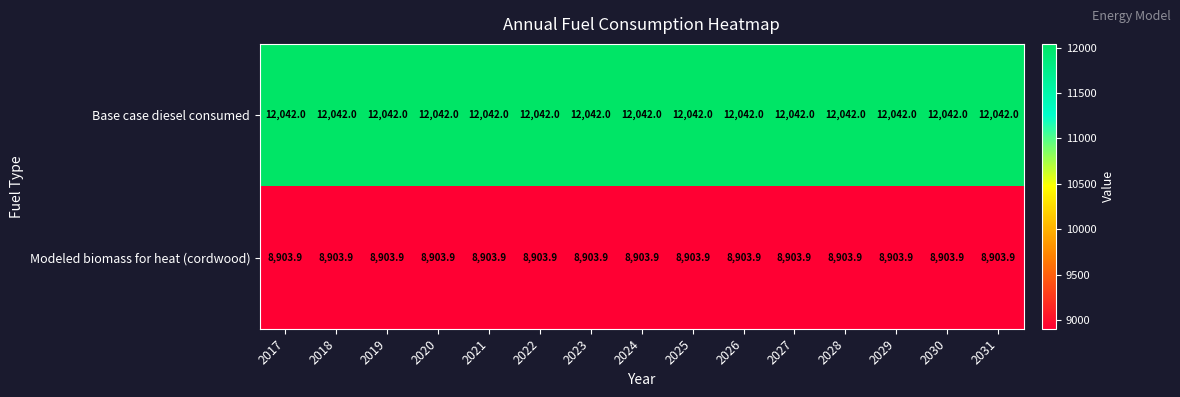

What is the sum of the Modeled biomass for heat (cordwood) values at 2025 and 2024?

17807.8